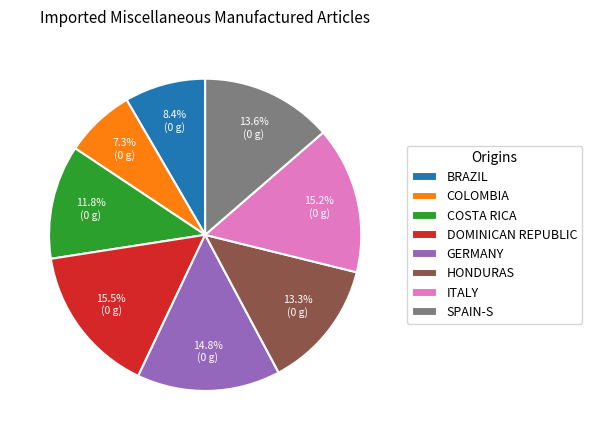

Which slice is the smallest?

COLOMBIA